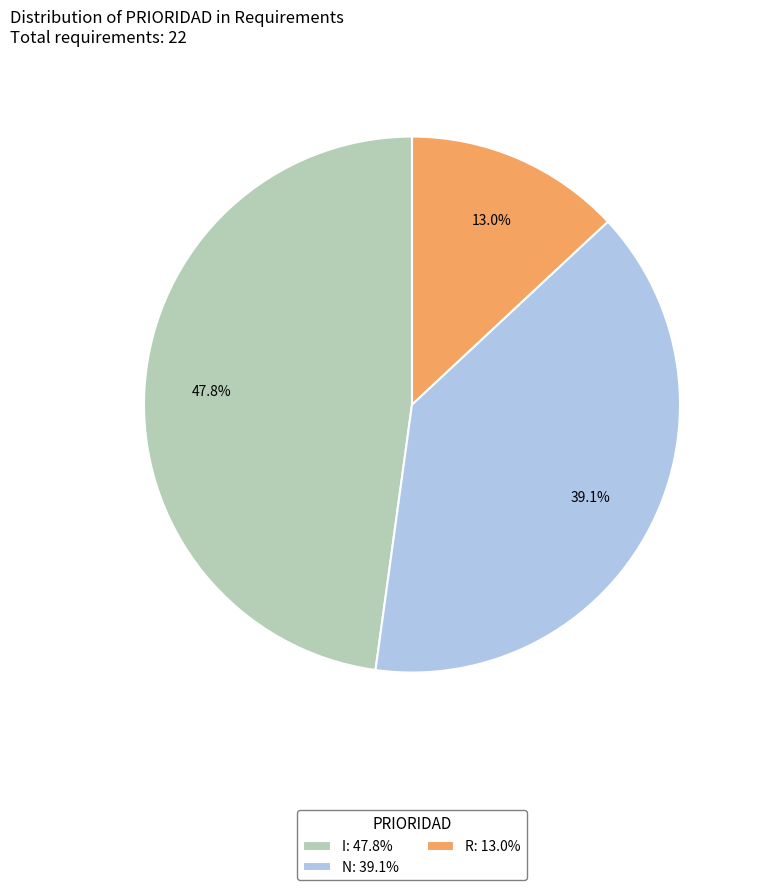

Is it true that N is 39% of the pie?

True